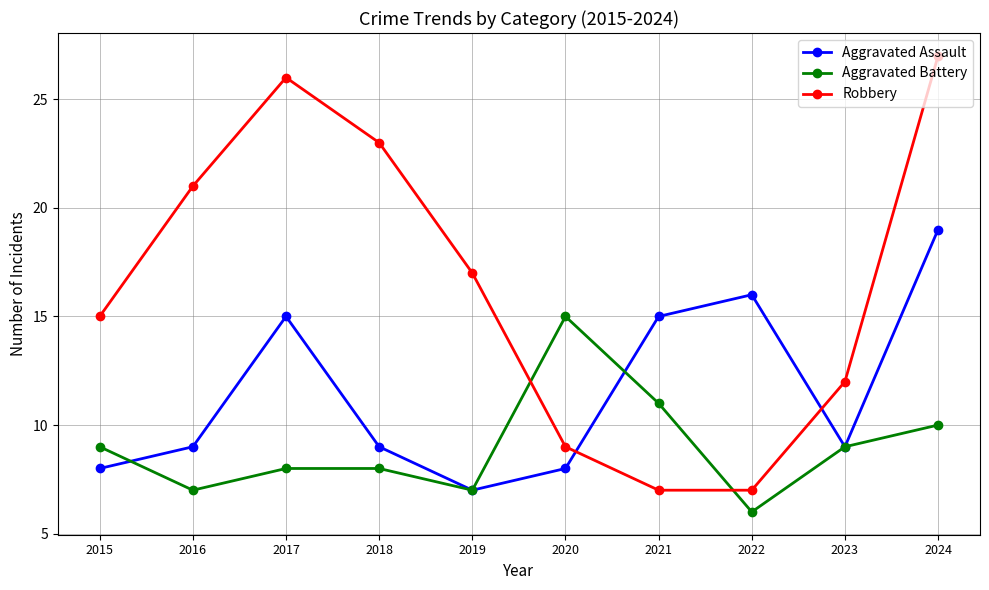

True or false: Aggravated Assault has more than 2 interior local peaks.

False